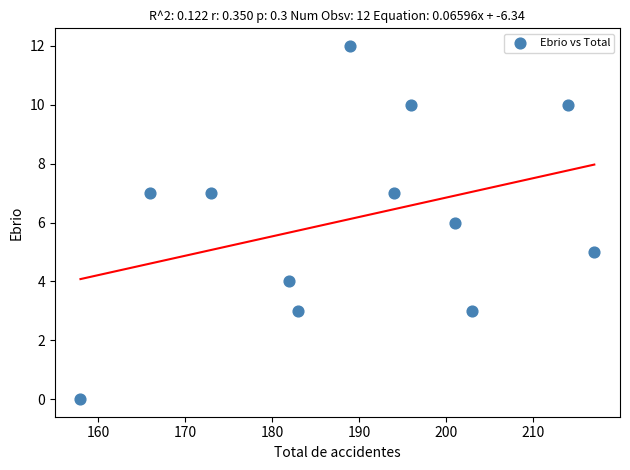

What is the range of X values (max minus min)?

59